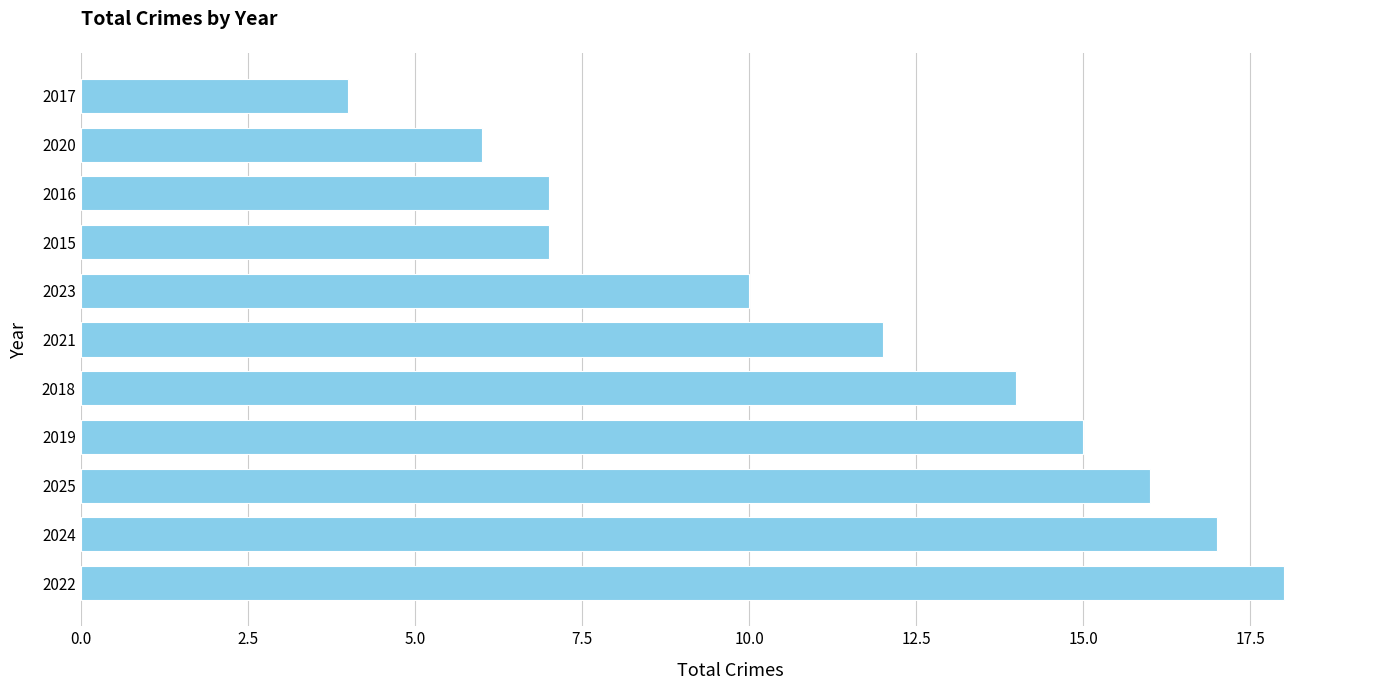

Reading bottom to top, what are all the values shown in this chart?

18	17	16	15	14	12	10	7	7	6	4